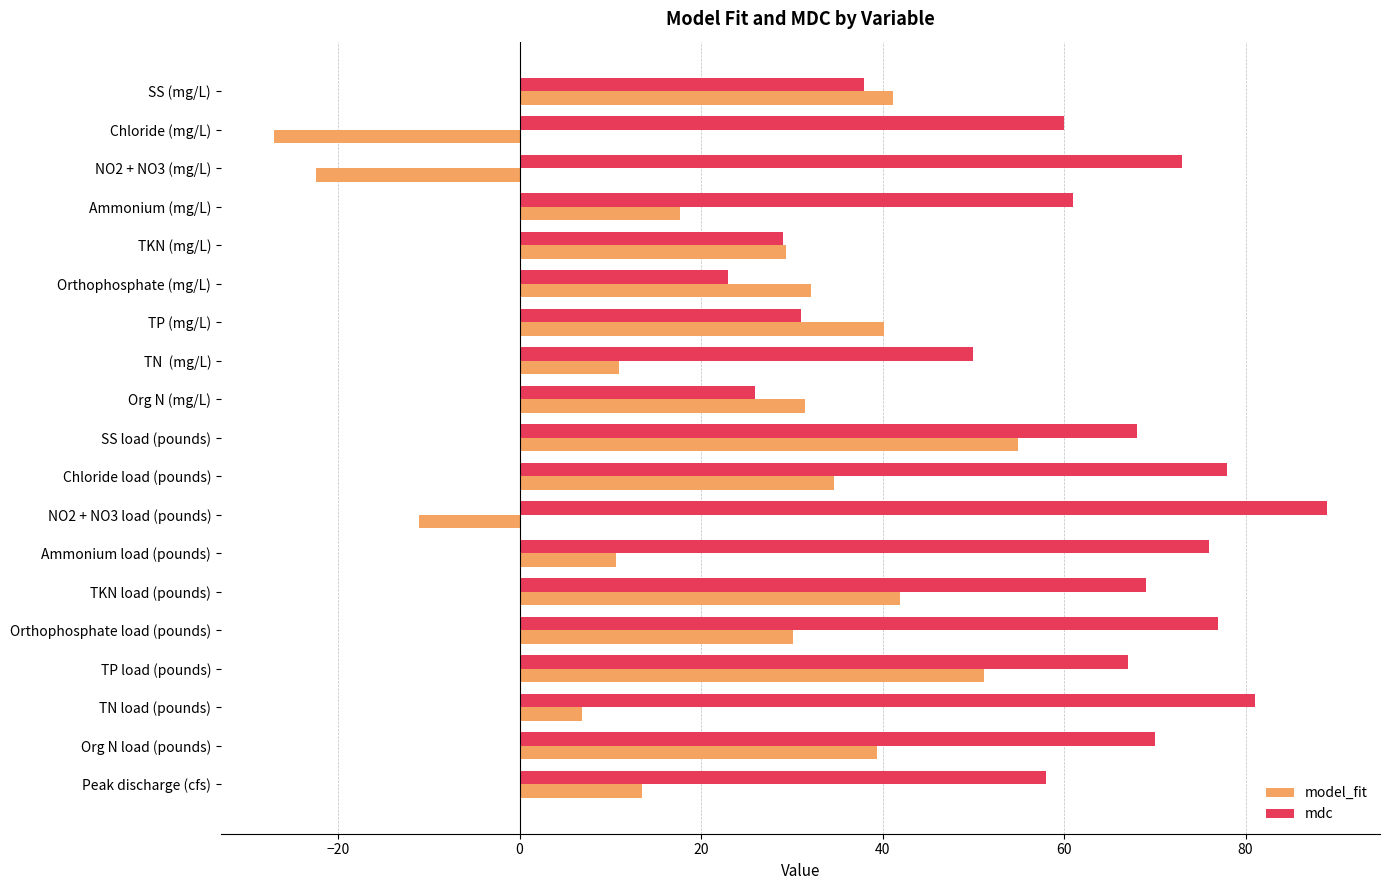

Which category has the lowest value in the model_fit series?

Chloride (mg/L)